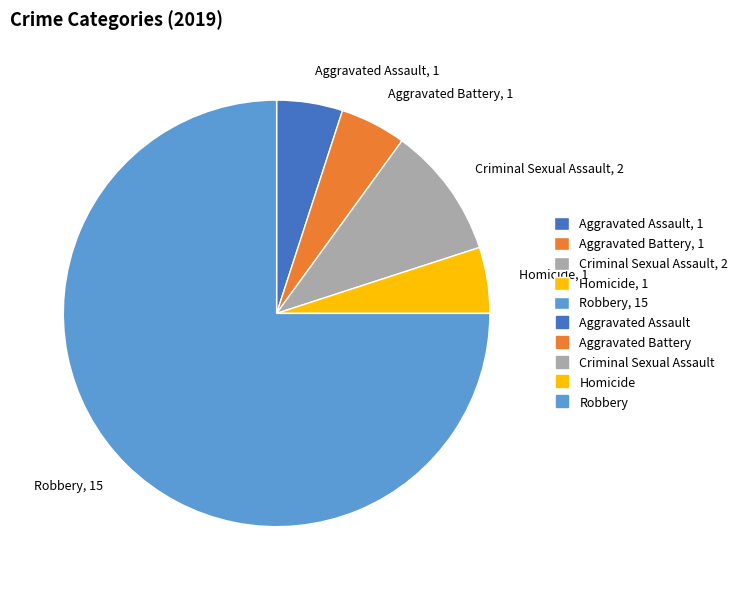

How many slices are in this pie chart?

5